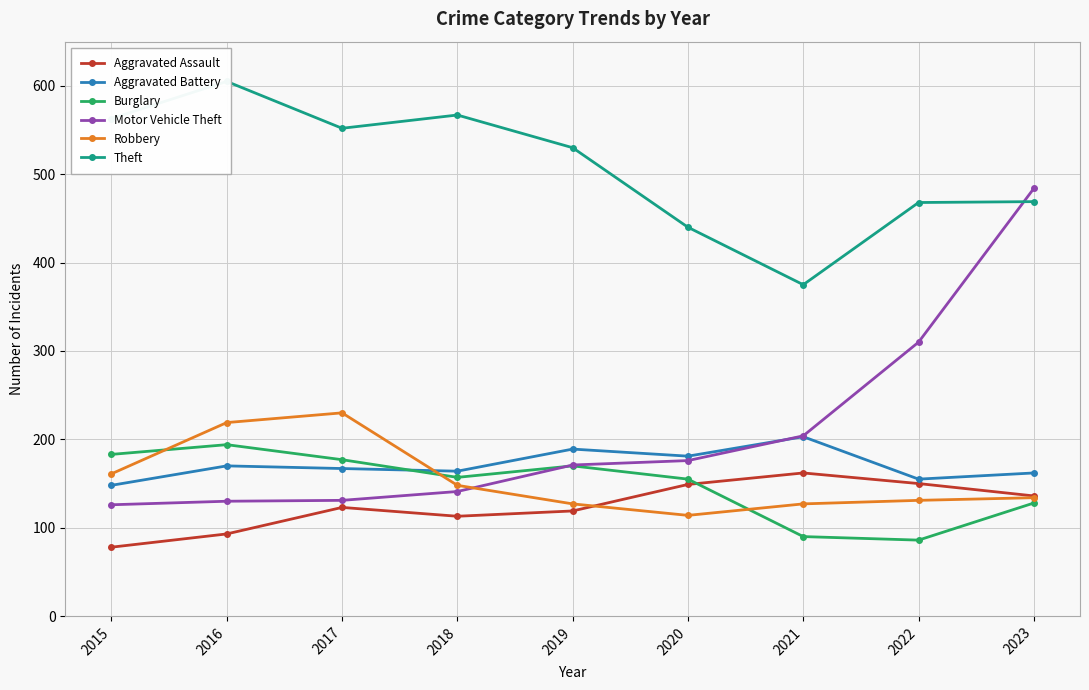

How many data points in Theft are less than 530?

4